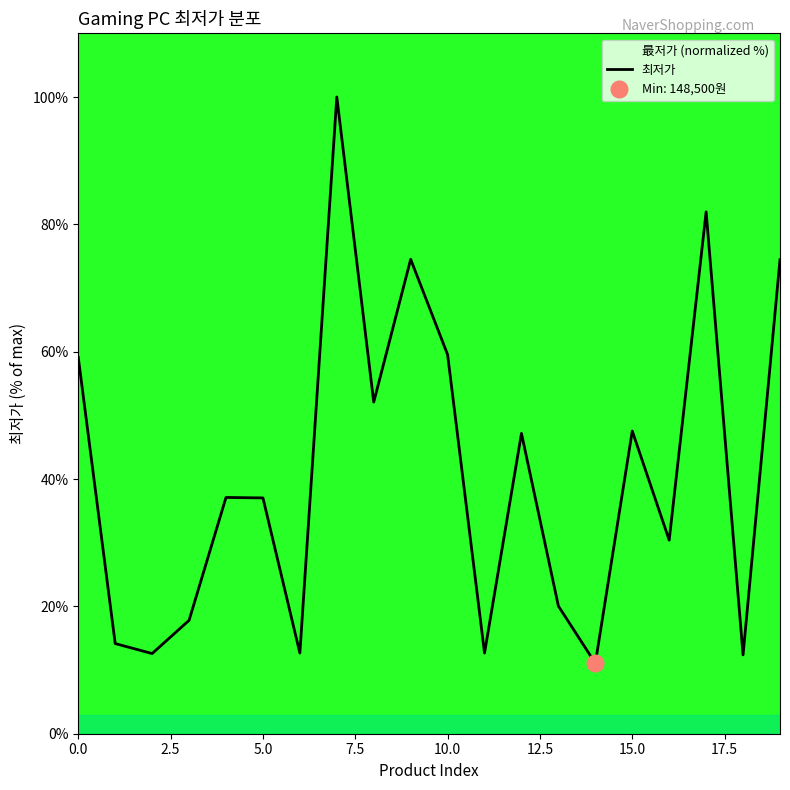

What is the change in value from 15 to 19?

+26.9